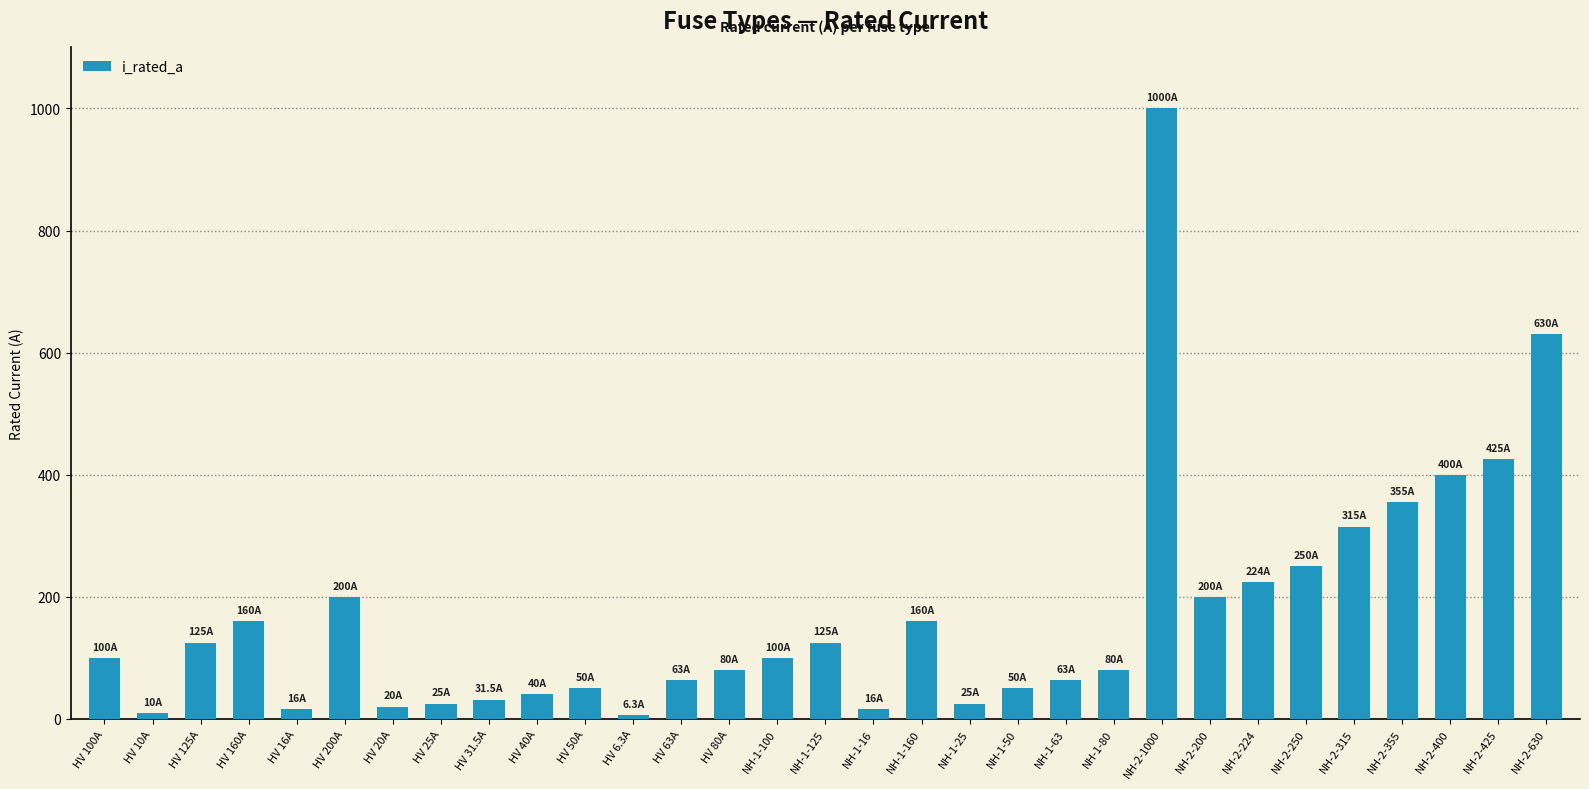

The value at NH-1-160 is 160.0. True or false?

True